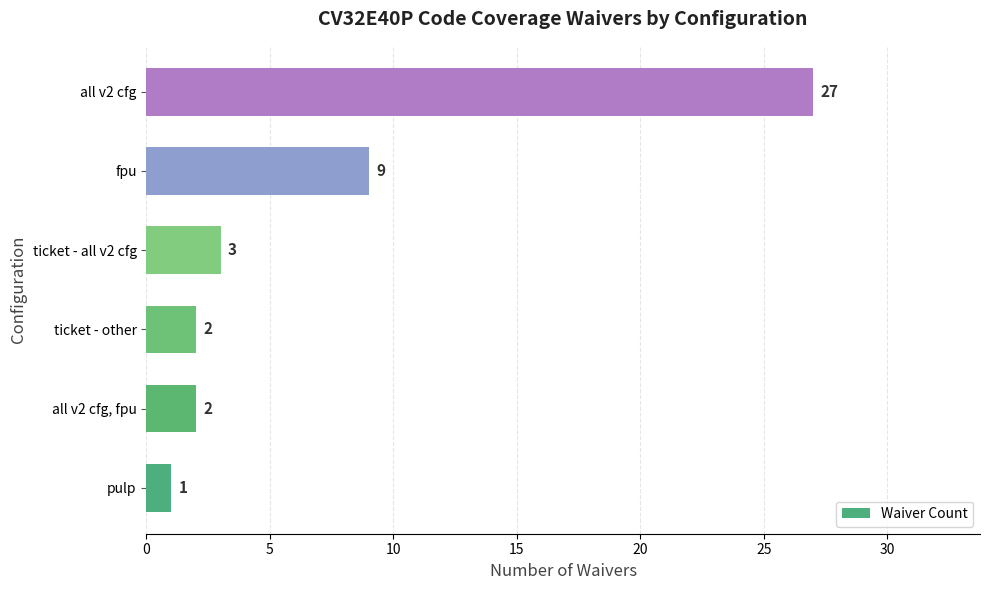

Is it true that the value at ticket - all v2 cfg is 3?

True